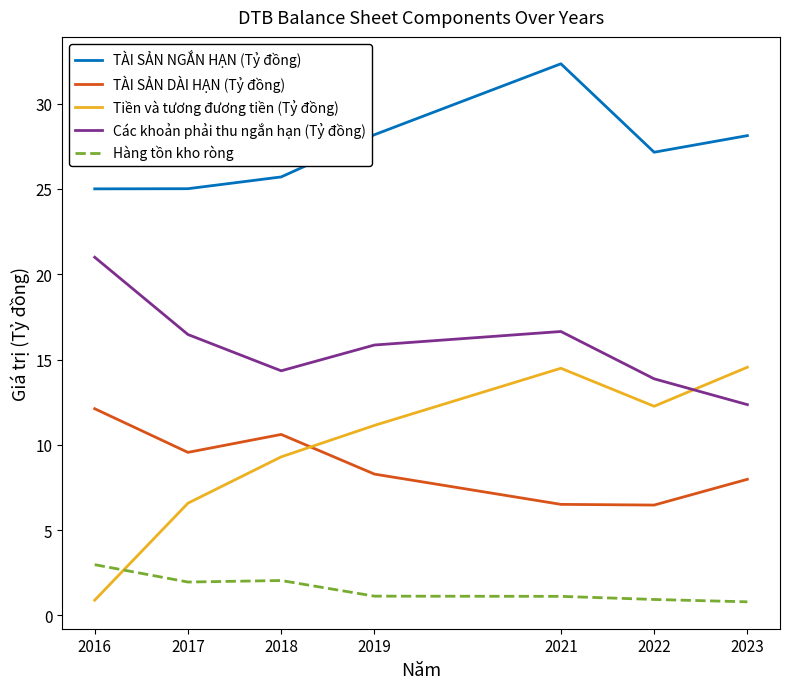

What is the maximum value shown in the chart?

32.3